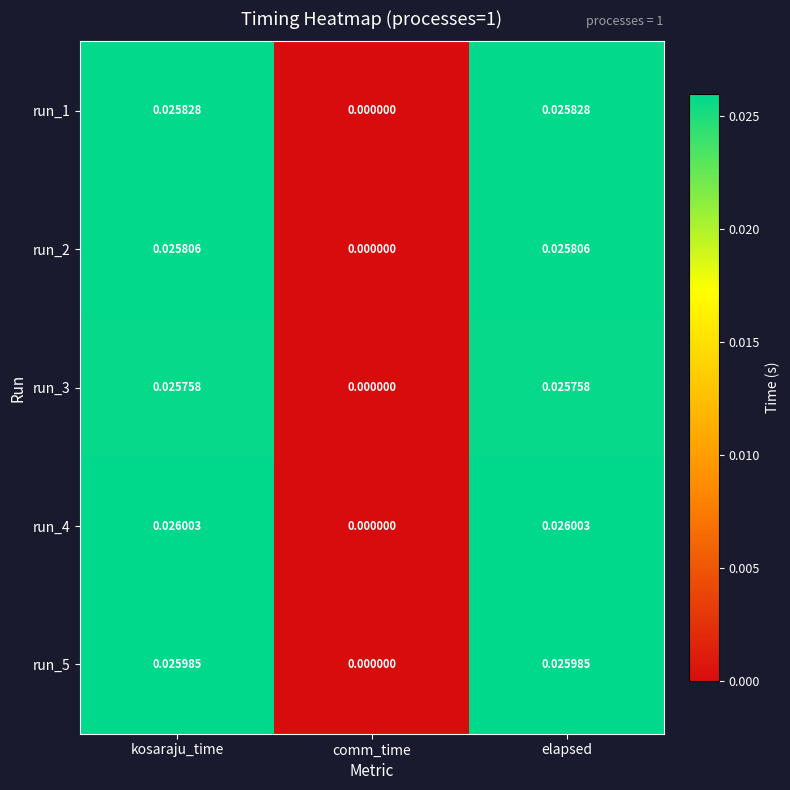

How many categories are shown in the chart?

3